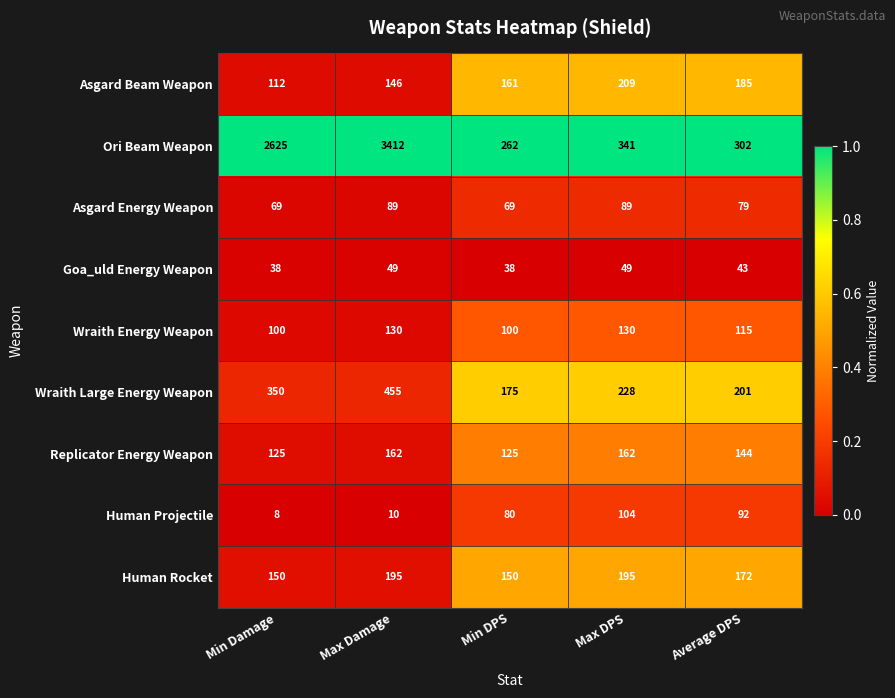

List the series in order of their peak value, highest first.

Ori Beam Weapon, Wraith Large Energy Weapon, Asgard Beam Weapon, Human Rocket, Replicator Energy Weapon, Wraith Energy Weapon, Human Projectile, Asgard Energy Weapon, Goa_uld Energy Weapon